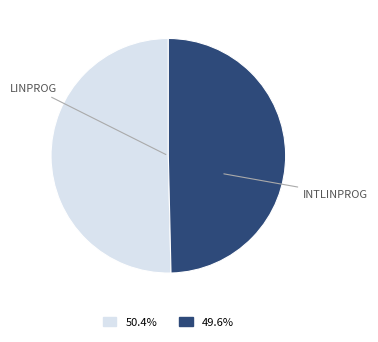

Is there any slice that represents more than half of the pie?

Yes